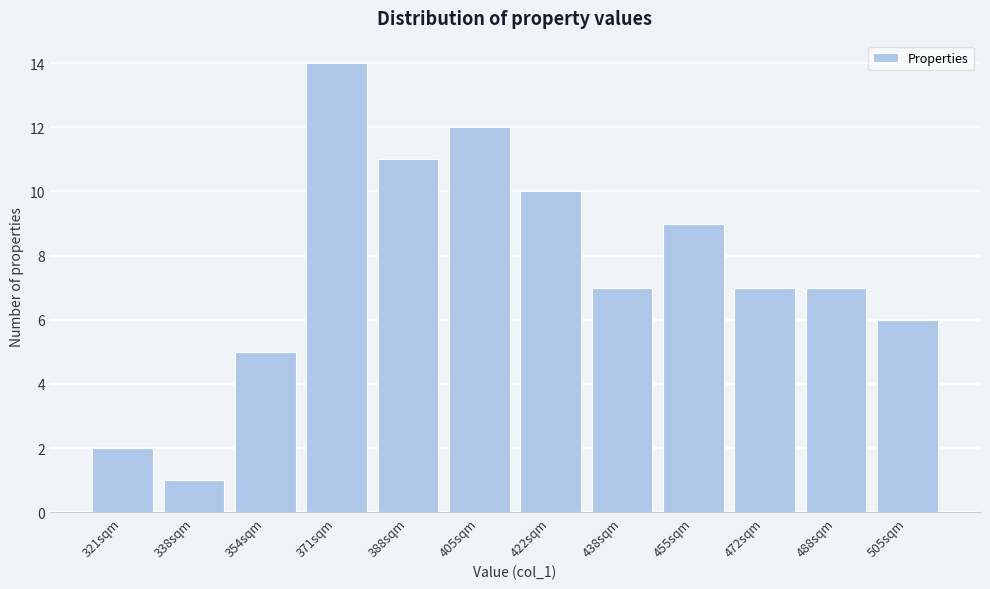

Reading left to right, transcribe all the data shown in this chart.

321sqm=2	338sqm=1	354sqm=5	371sqm=14	388sqm=11	405sqm=12	422sqm=10	438sqm=7	455sqm=9	472sqm=7	488sqm=7	505sqm=6